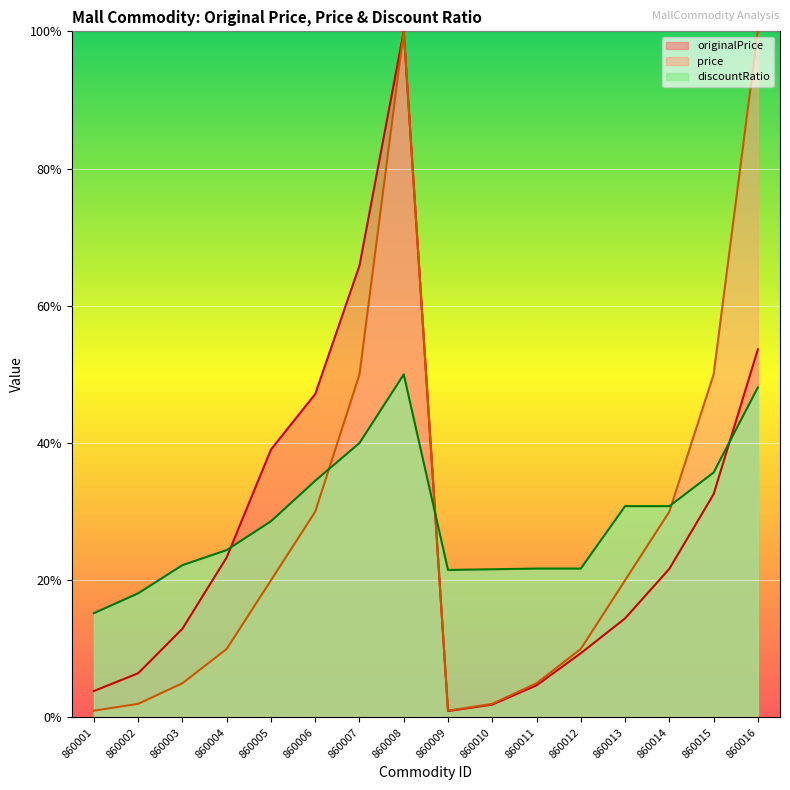

How many times do discountRatio and price cross each other?

3